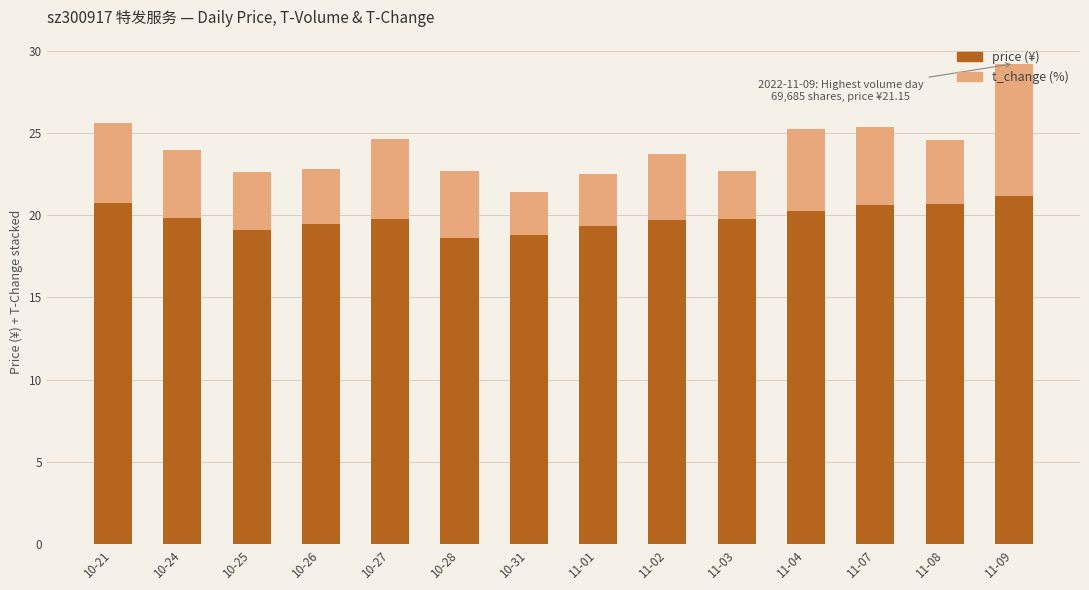

At which category is the sum across all series the highest?

11-09